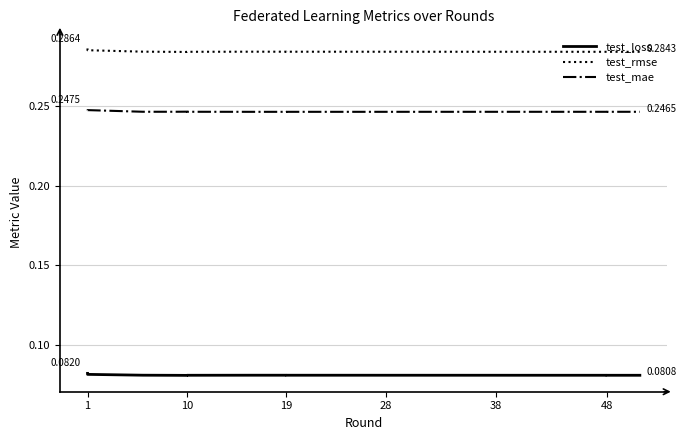

What is the label of the 6th point from the left?

10